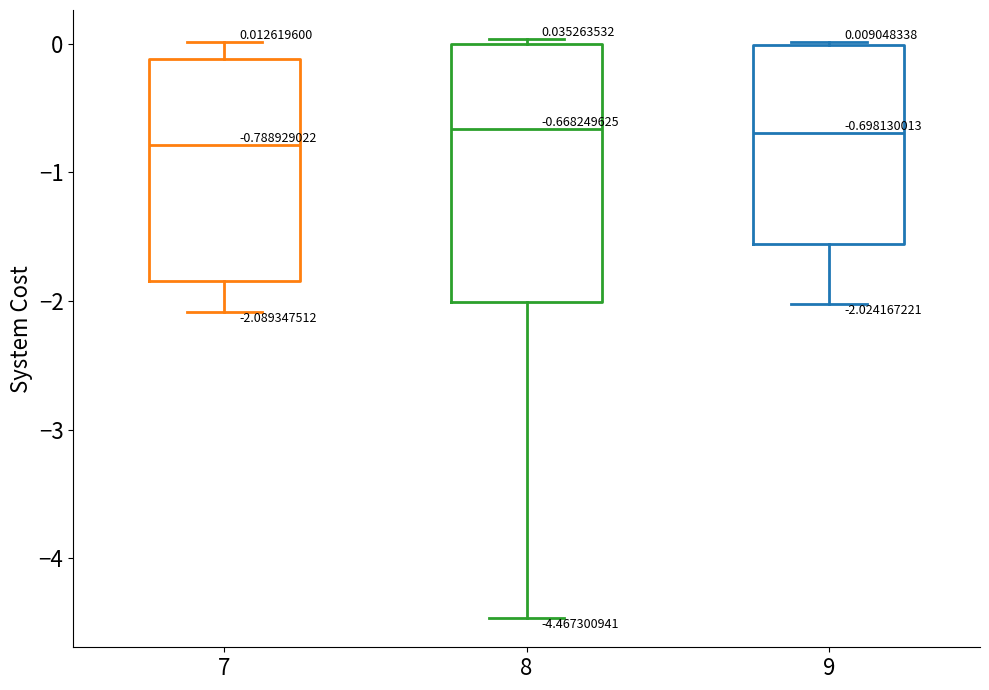

Which box is the tallest, from its lower edge to its upper edge?

8